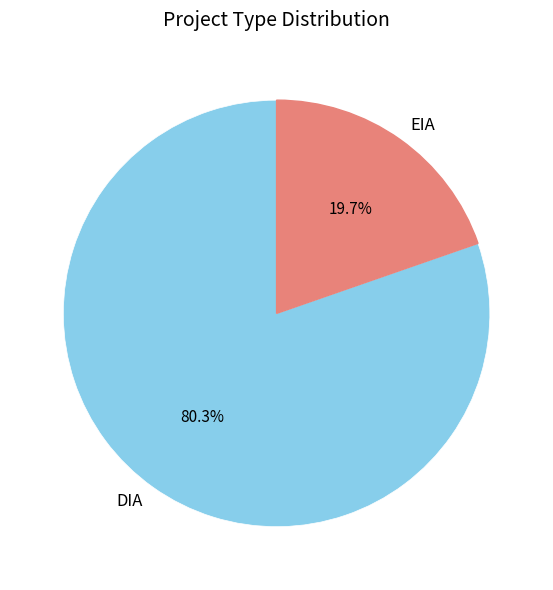

True or false: DIA accounts for 90% of the total.

False